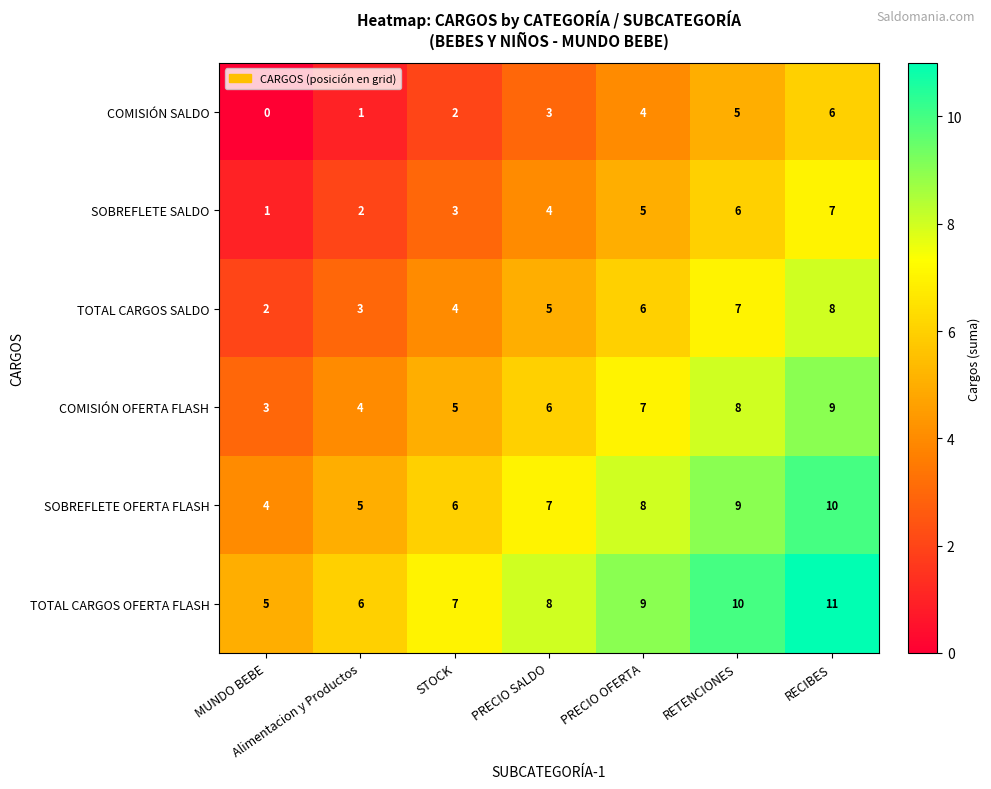

What is the minimum value for TOTAL CARGOS OFERTA FLASH?

5